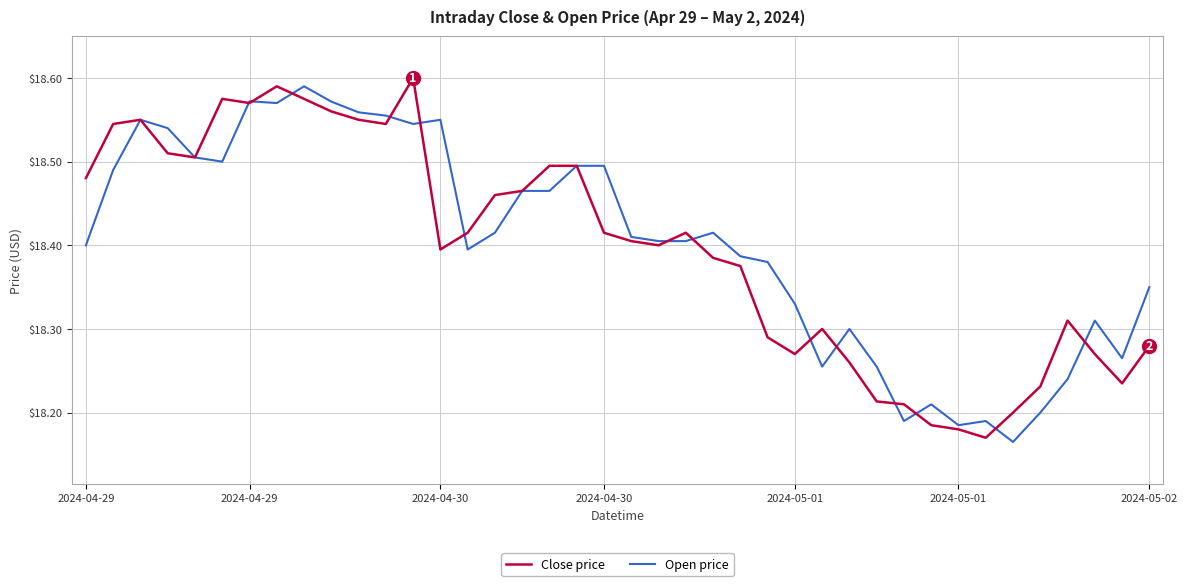

True or false: Close price has more than 2 points higher than both neighbors.

True